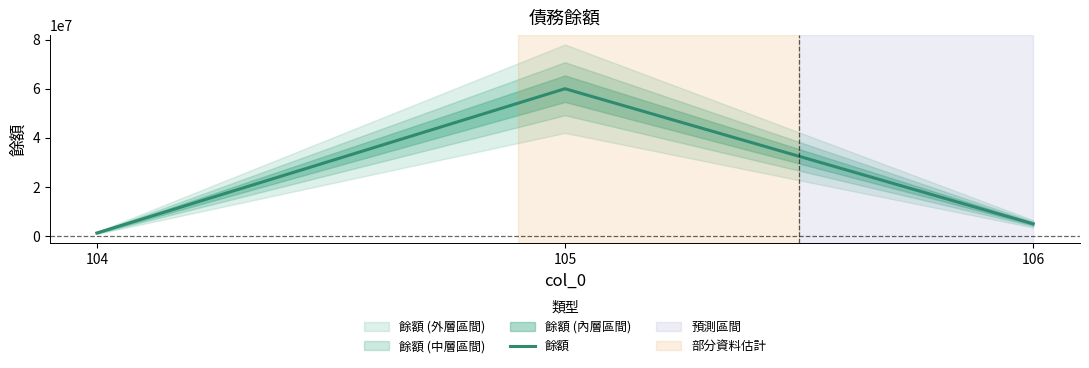

True or false: the data shows 84639771 at 105.

False